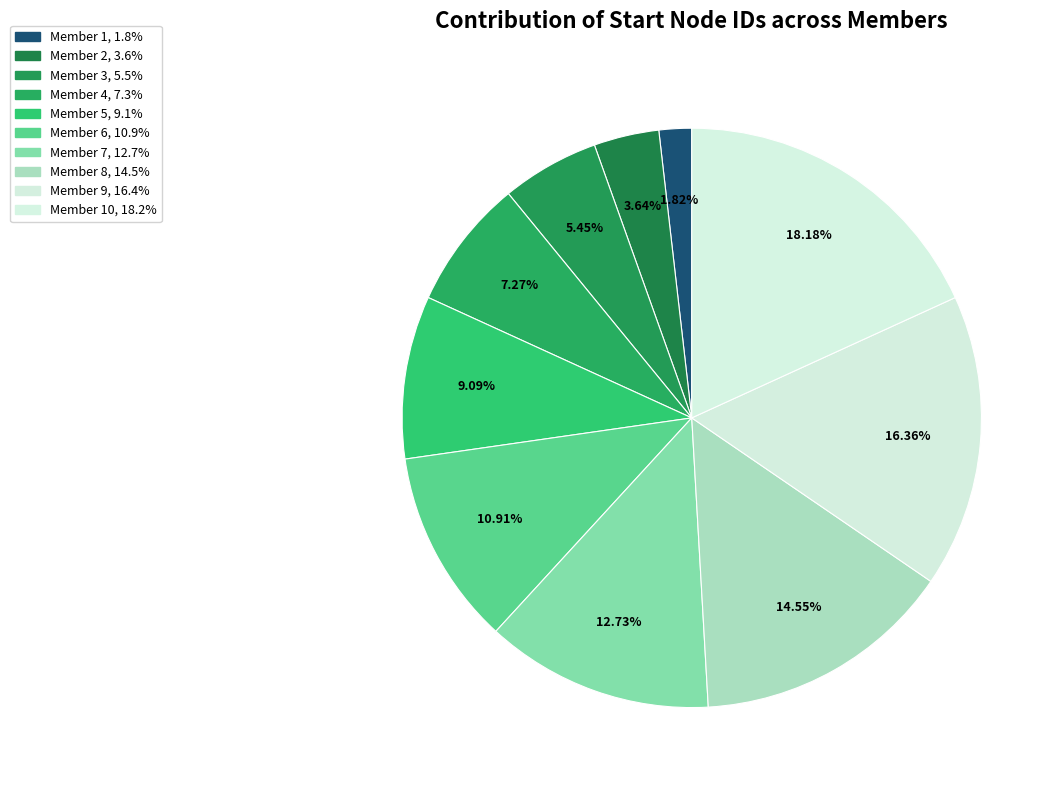

How many segments does this pie chart have?

10